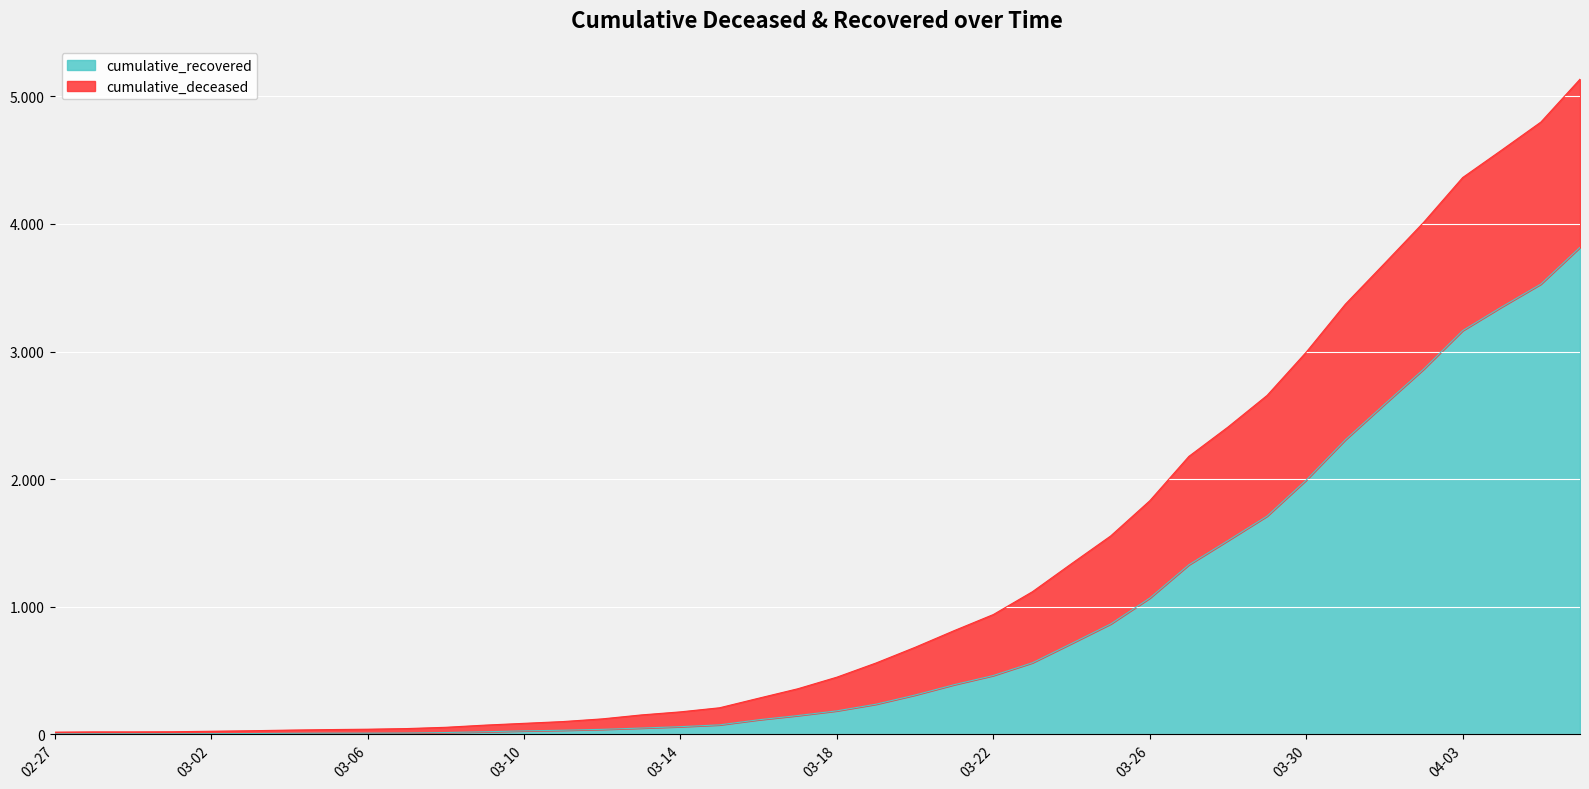

What are all the series names shown in the legend?

cumulative_recovered, cumulative_deceased